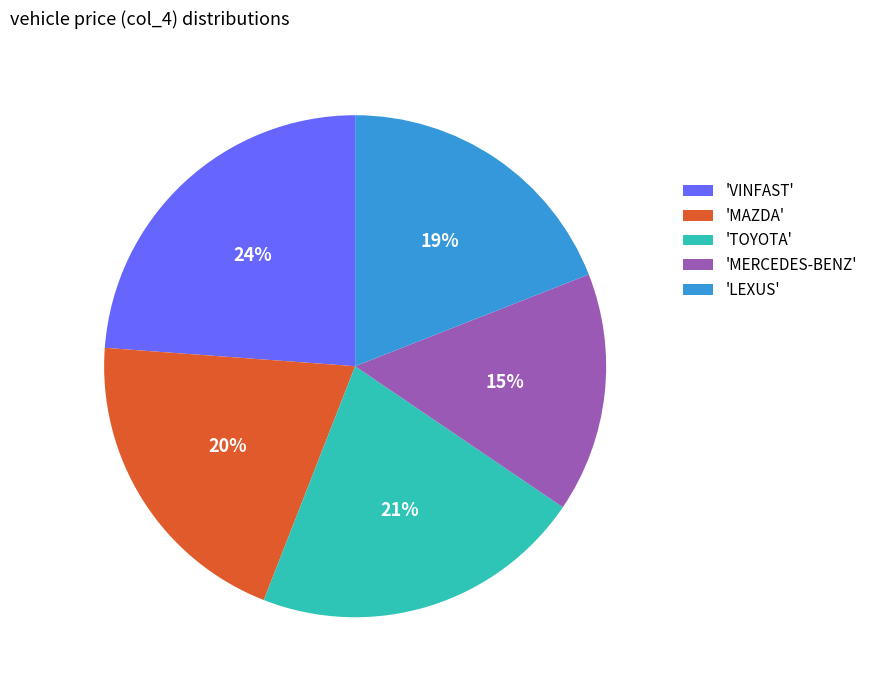

Combined, do 'MAZDA' and 'VINFAST' account for over 50%?

No